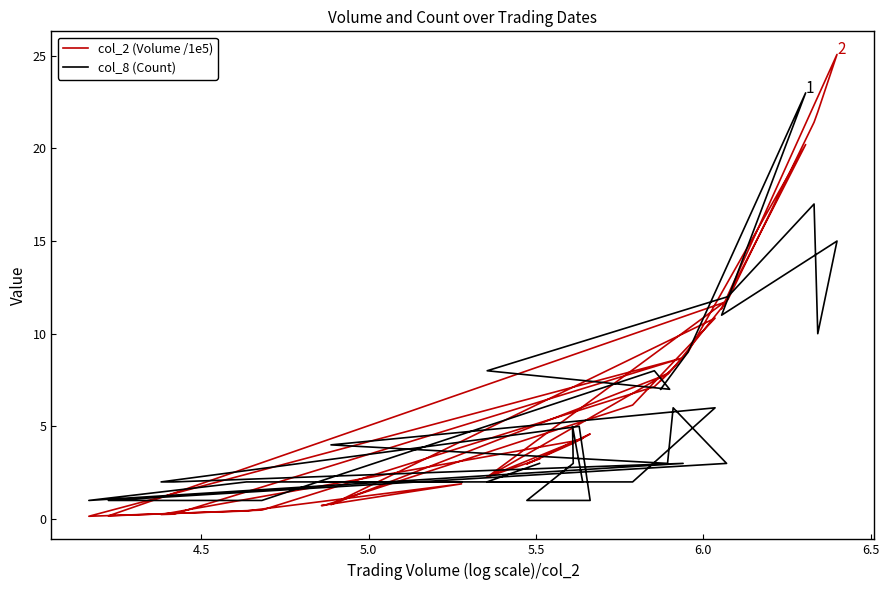

Reading left to right, list all the values displayed in this chart.

col_2 (Volume /1e5): 3.2	2.3	4.4	4.1	4.1	3.0	4.6	4.3	0.2	0.3	8.7	0.1	0.4	1.9	0.7	0.7	6.1	10.8	0.8	7.8	8.1	11.7	0.2	0.5	7.1	7.9	2.3	11.8	21.4	22.0	25.1	11.3	20.2	9.0	7.5
col_8 (Count): 3.0	2.0	2.0	5.0	3.0	1.0	1.0	5.0	2.0	2.0	3.0	1.0	2.0	2.0	2.0	2.0	2.0	6.0	4.0	3.0	6.0	3.0	1.0	1.0	8.0	7.0	8.0	12.0	17.0	10.0	15.0	11.0	23.0	9.0	7.0